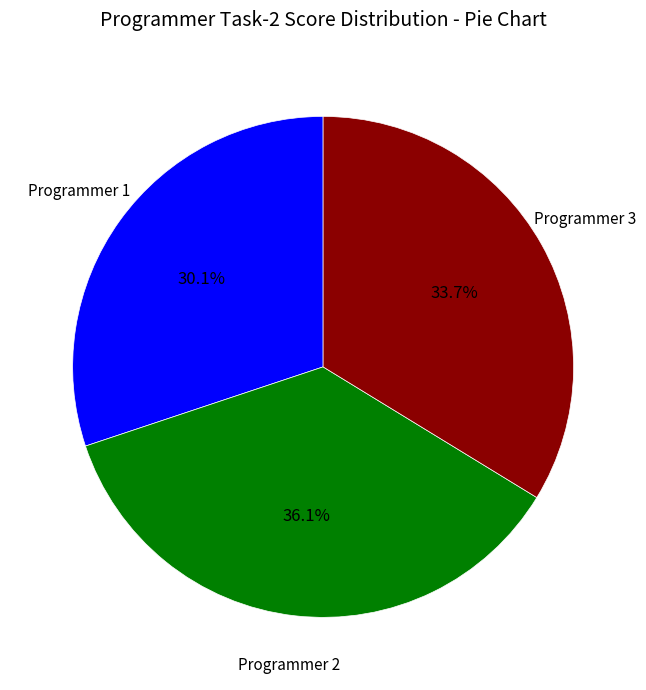

Is there a majority slice in this chart?

No